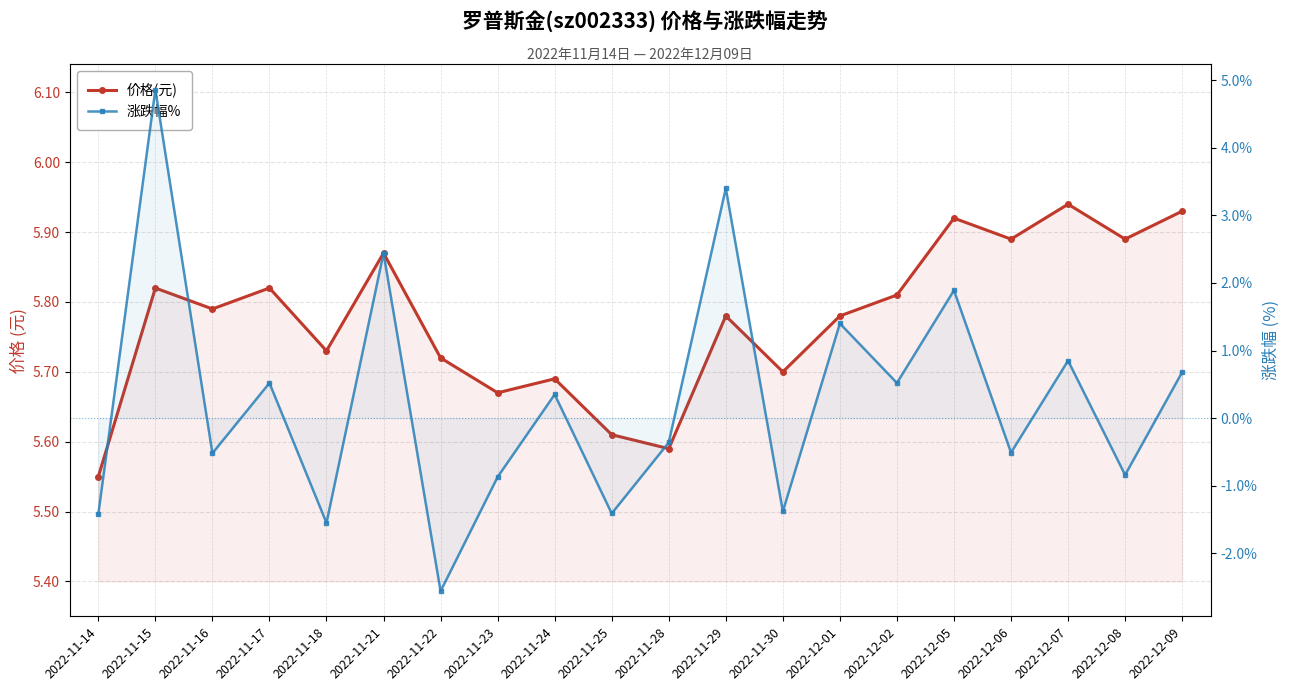

How many 价格(元) values are between 5 and 6?

20